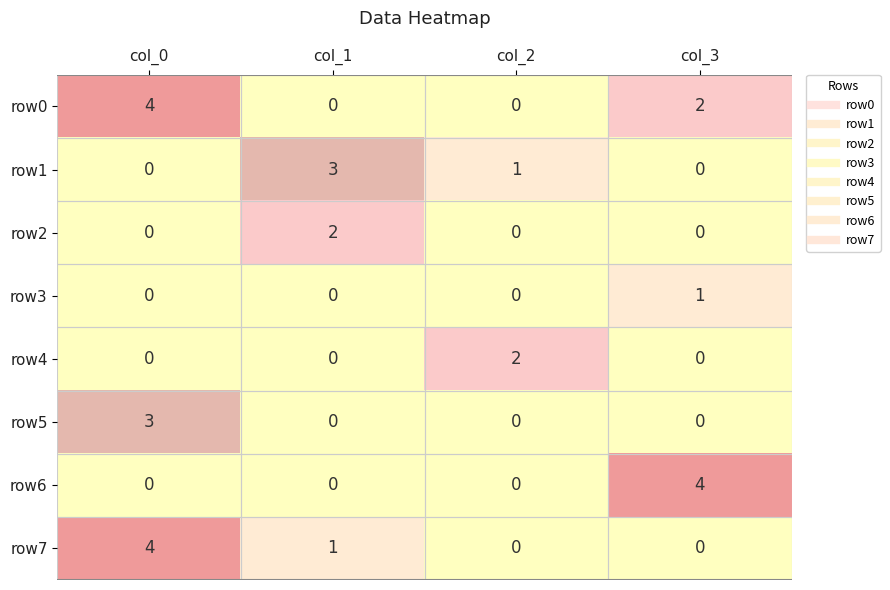

What is the total value across all series at col_1?

6